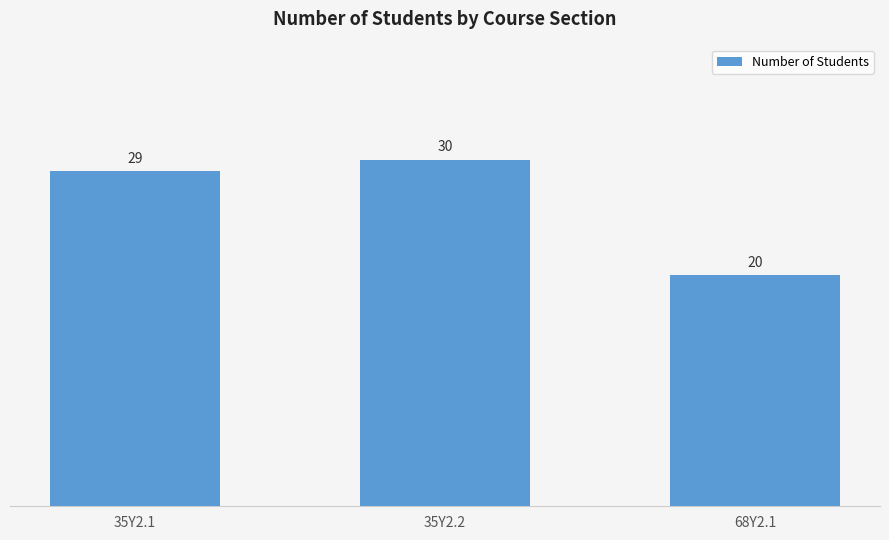

How many values are between 20 and 30?

3